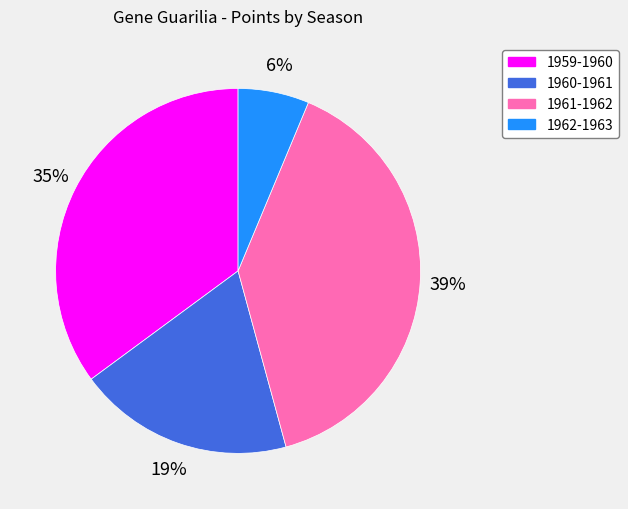

Which category has the biggest portion of the pie?

1961-1962